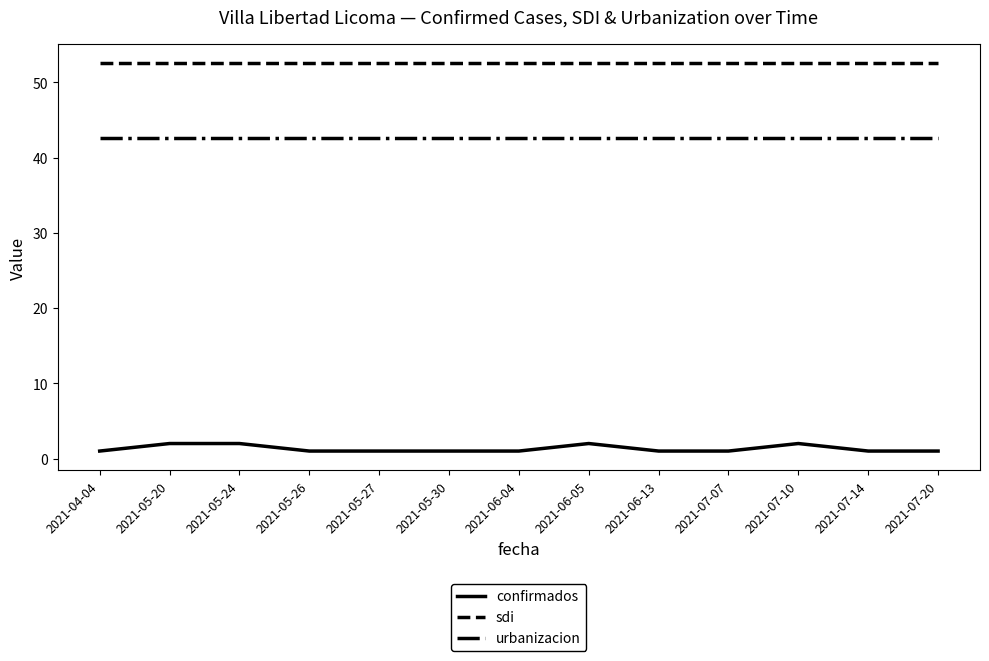

The value of urbanizacion at 2021-05-30 is 70.5. True or false?

False